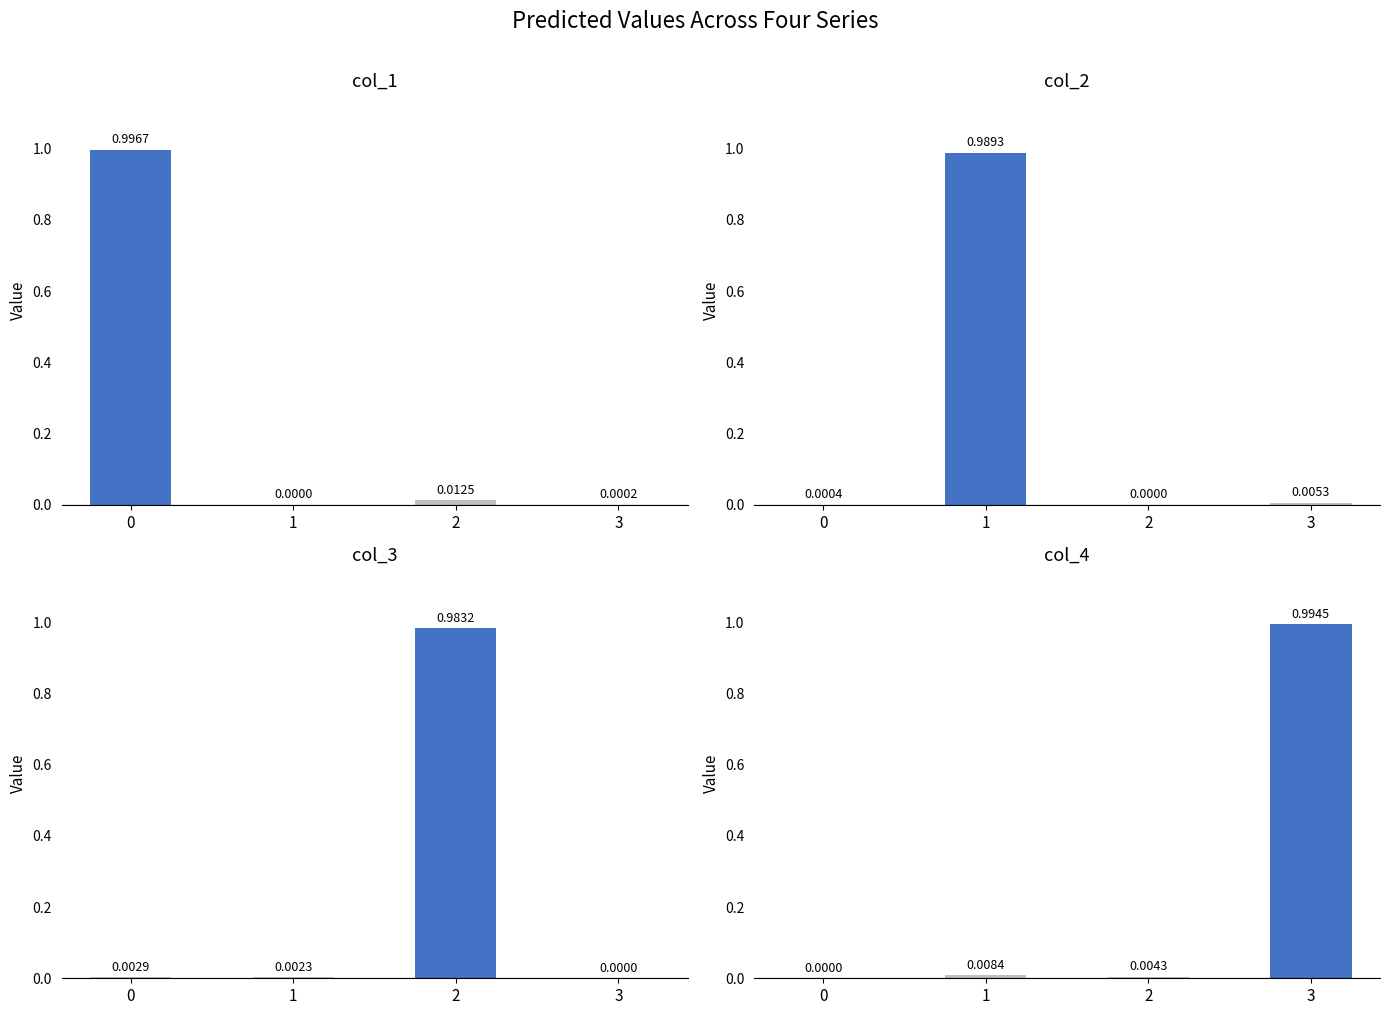

What is the difference between the col_2 values at 3 and 1?

1.0